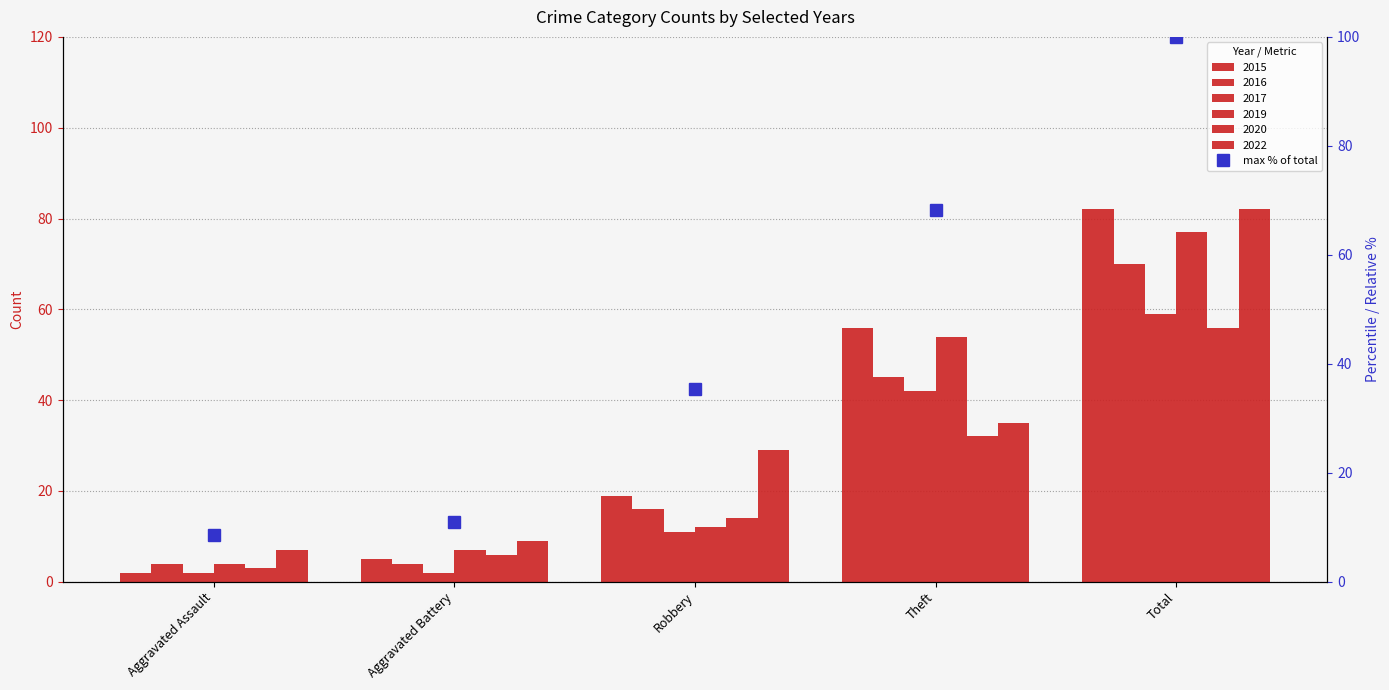

How many categories are shown in the chart?

5